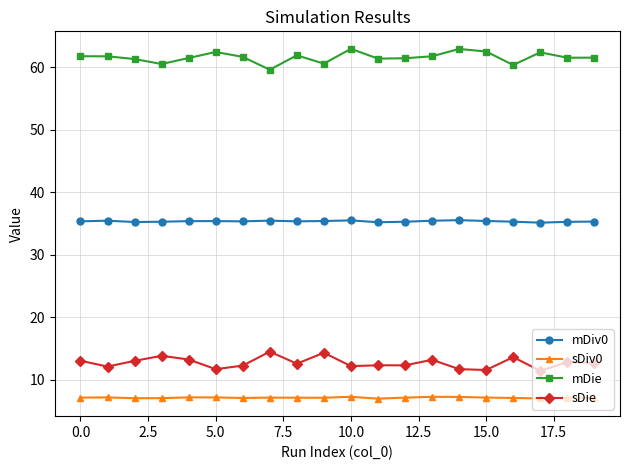

True or false: sDiv0 and mDie cross at least once.

False